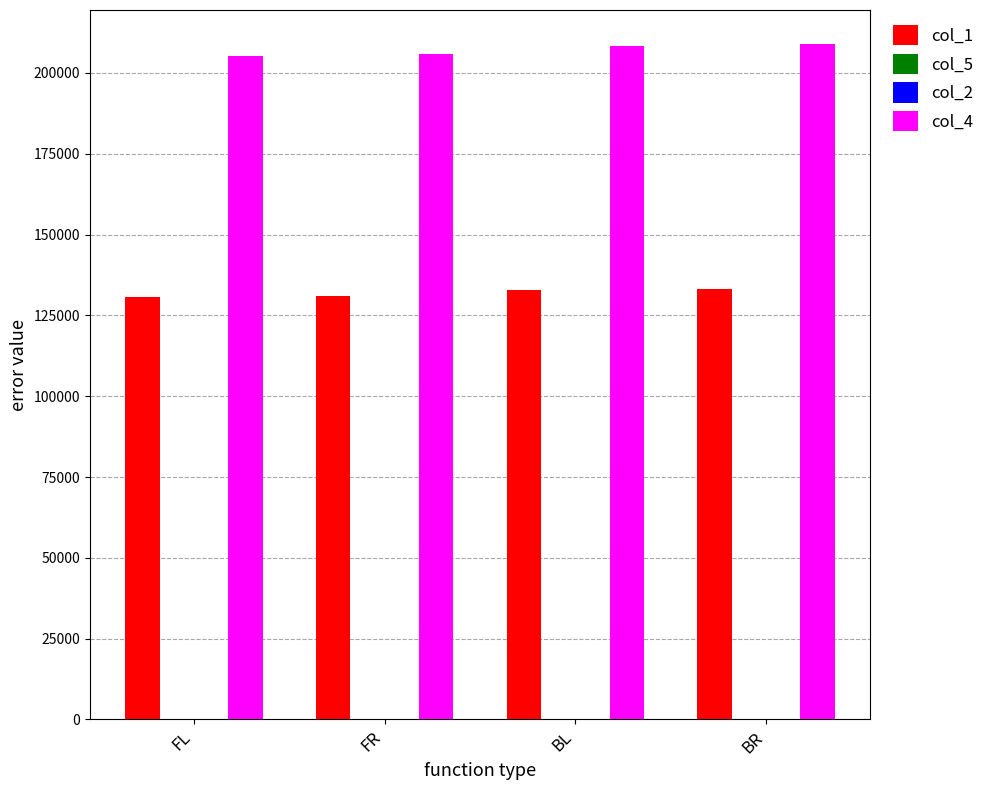

Which series has the largest total across all categories?

col_4